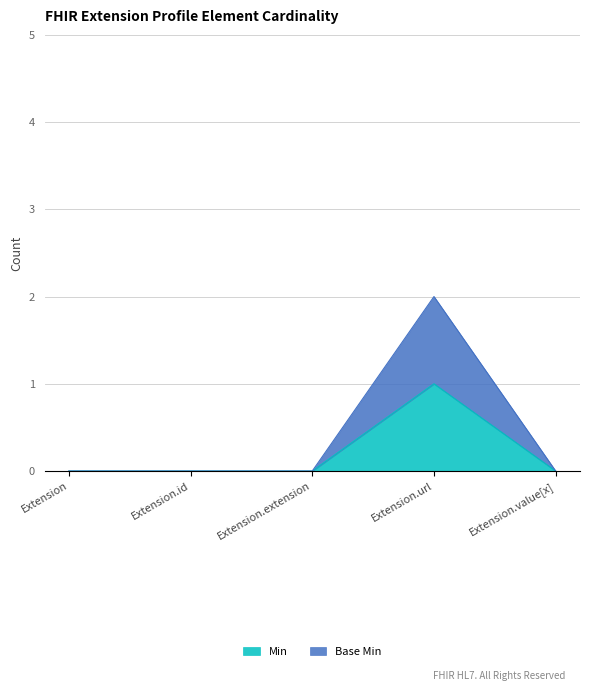

What is the highest value of the Base Min series?

2